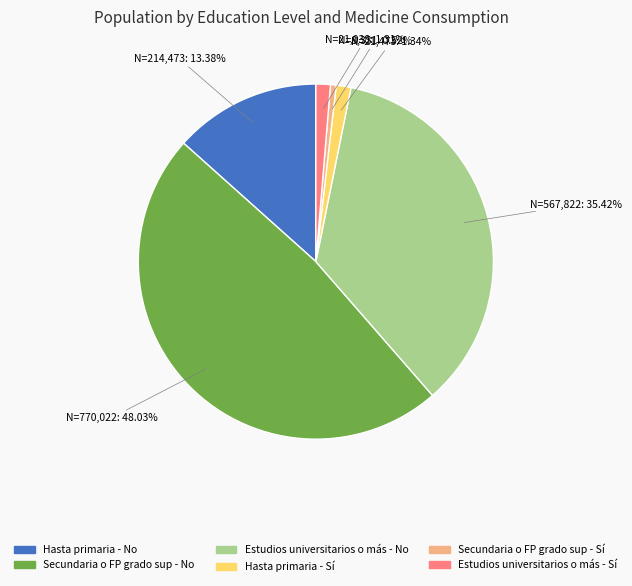

True or false: Estudios universitarios o más - Sí accounts for 1% of the total.

True